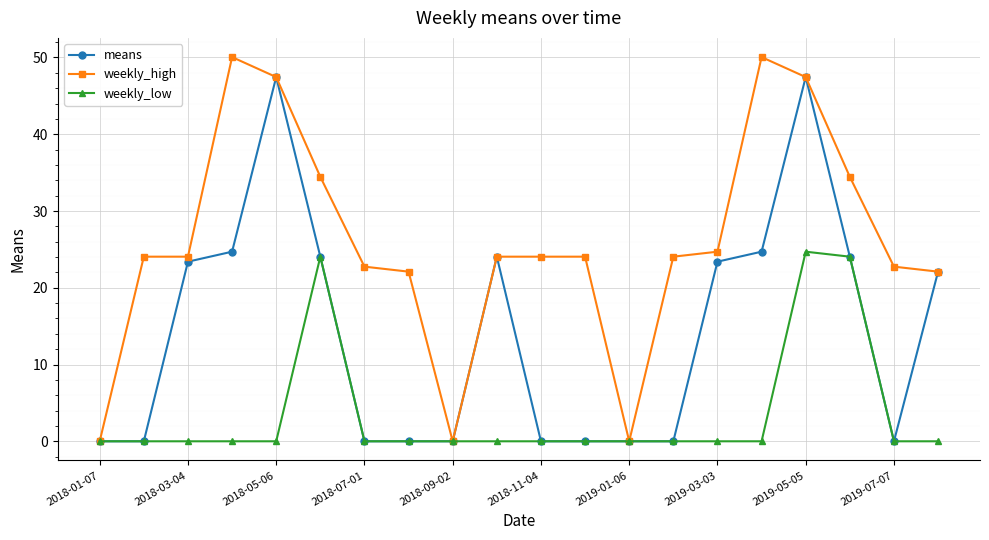

Which series has the largest total across all categories?

weekly_high